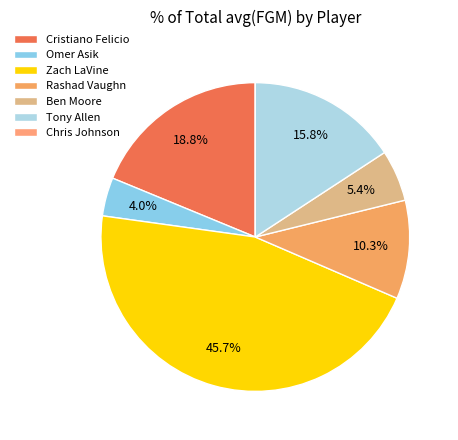

Is there any slice that represents more than half of the pie?

No